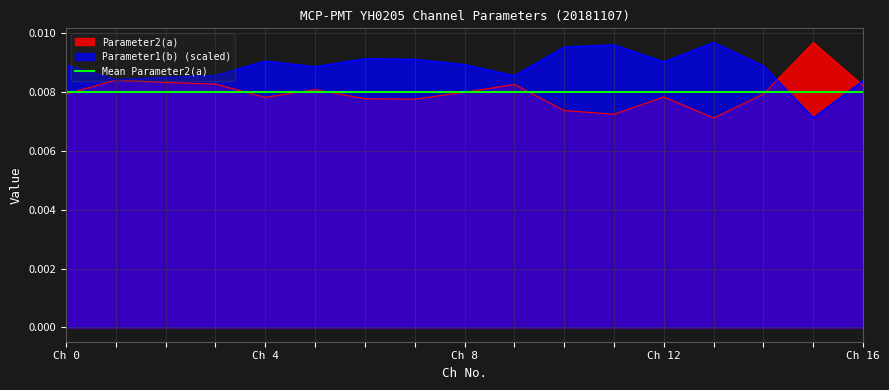

In Parameter2(a), how many points are higher than both neighbors (excluding endpoints)?

5